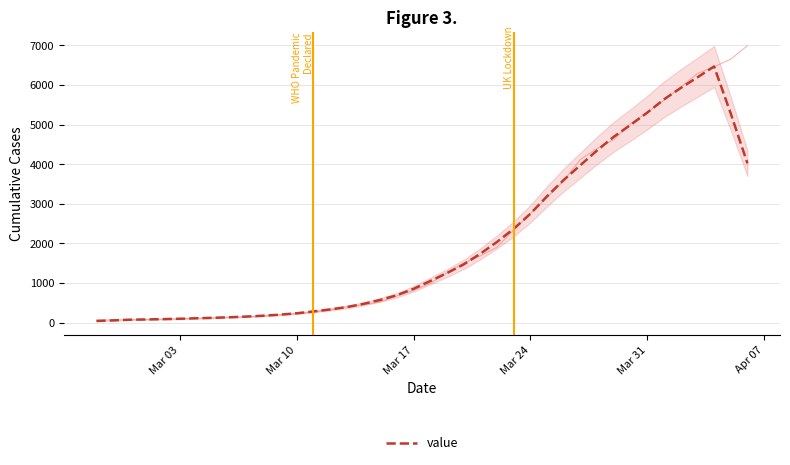

How many lines are shown in the chart?

1